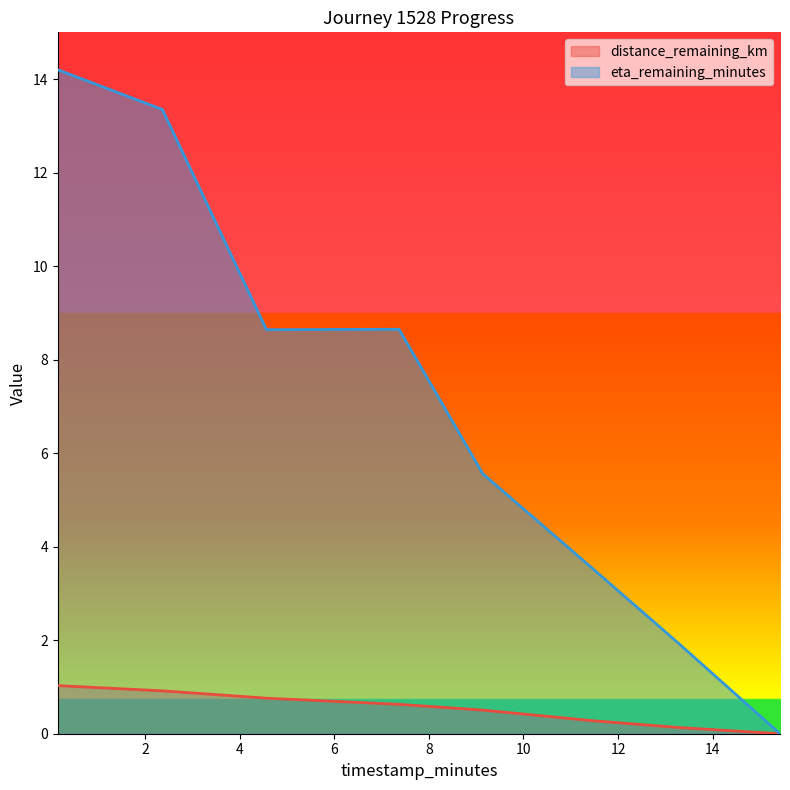

What are all the series names shown in the legend?

distance_remaining_km, eta_remaining_minutes